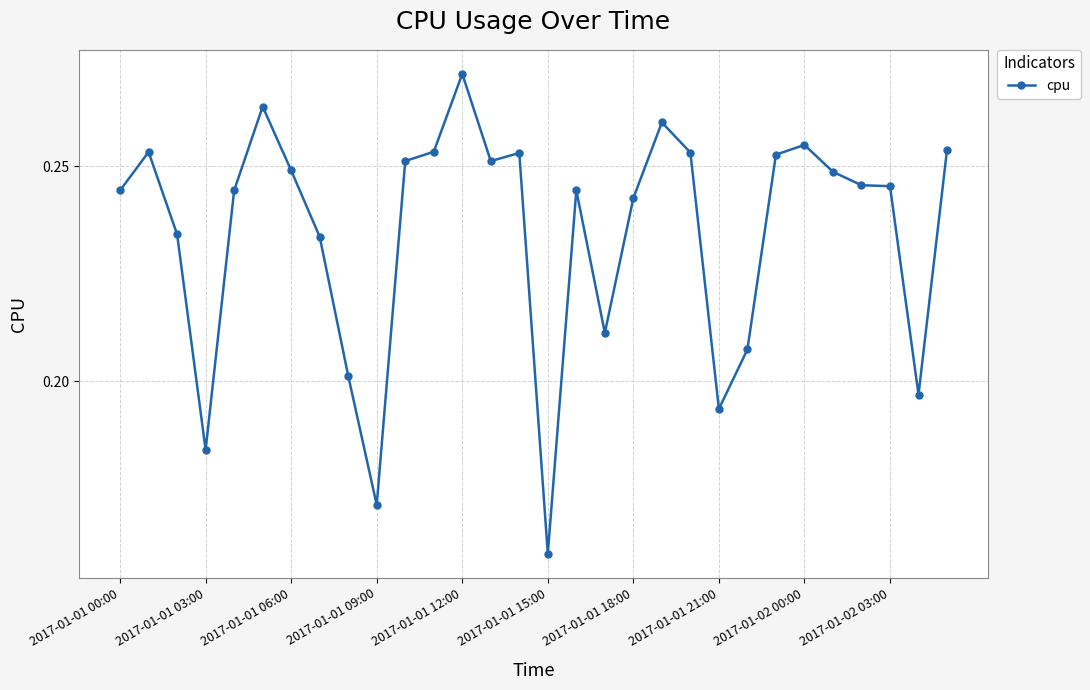

True or false: the data has more than 0 interior local peaks.

True